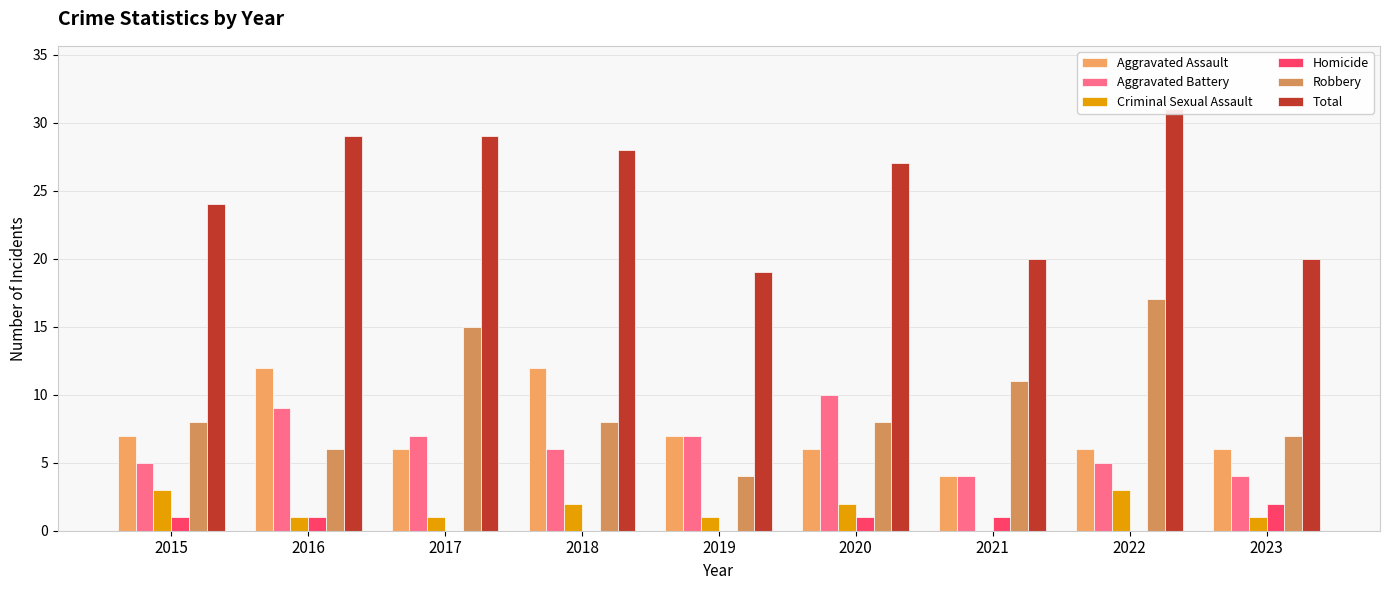

What is the difference between the maximum and minimum values in the Robbery series?

13